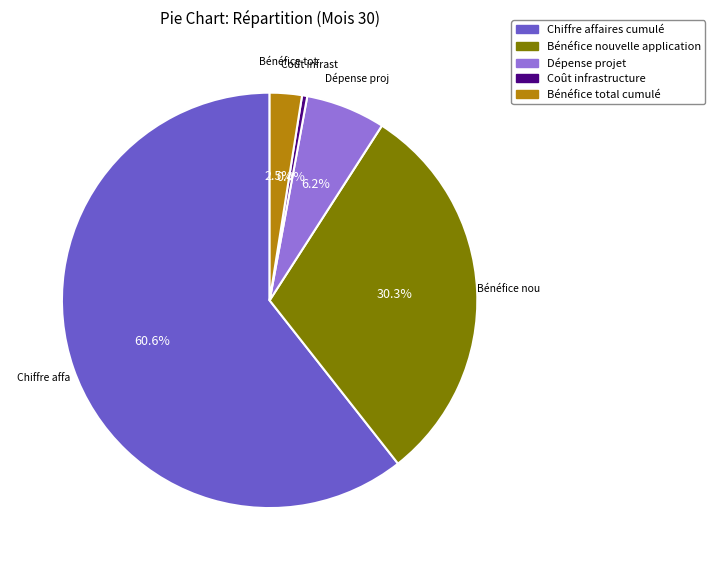

Does Dépense projet represent more than half of the total?

No